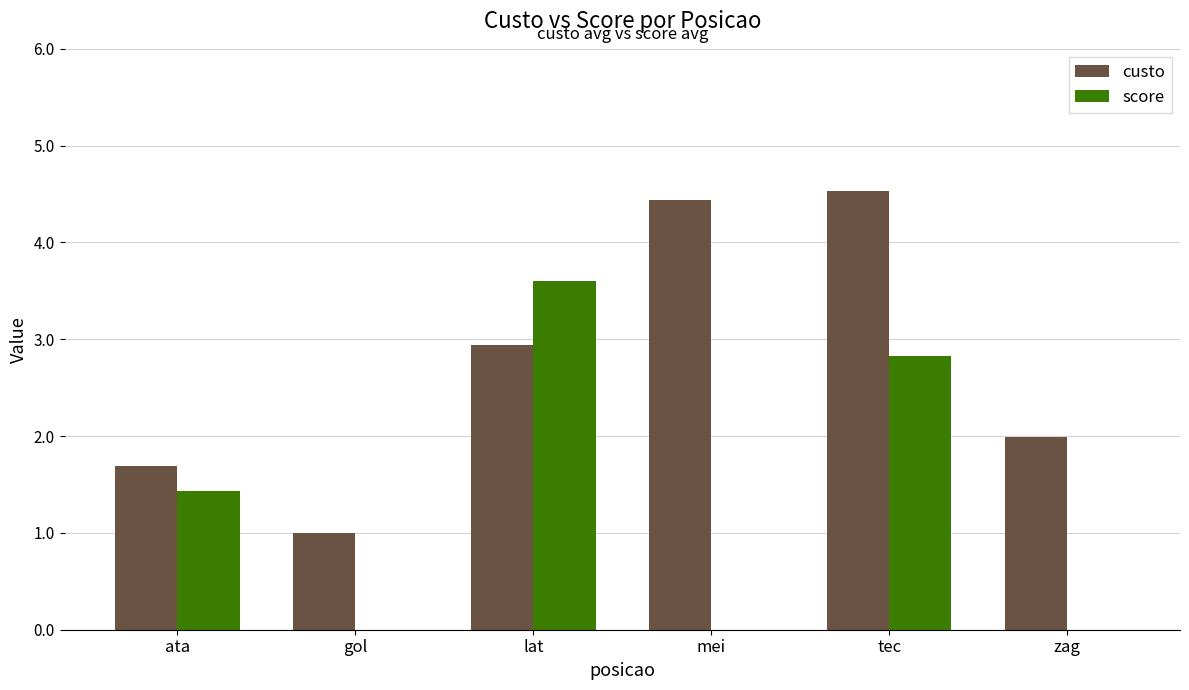

Which series changed the most between mei and tec?

score